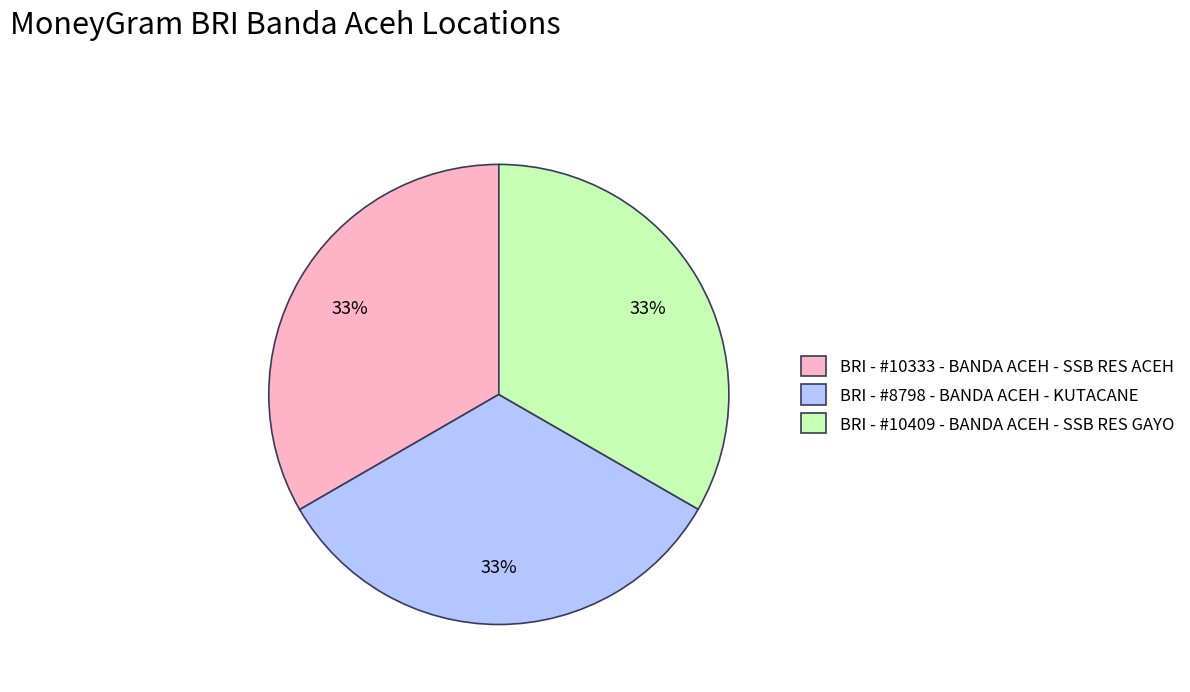

Does BRI - #8798 - BANDA ACEH - KUTACANE represent more than half of the total?

No